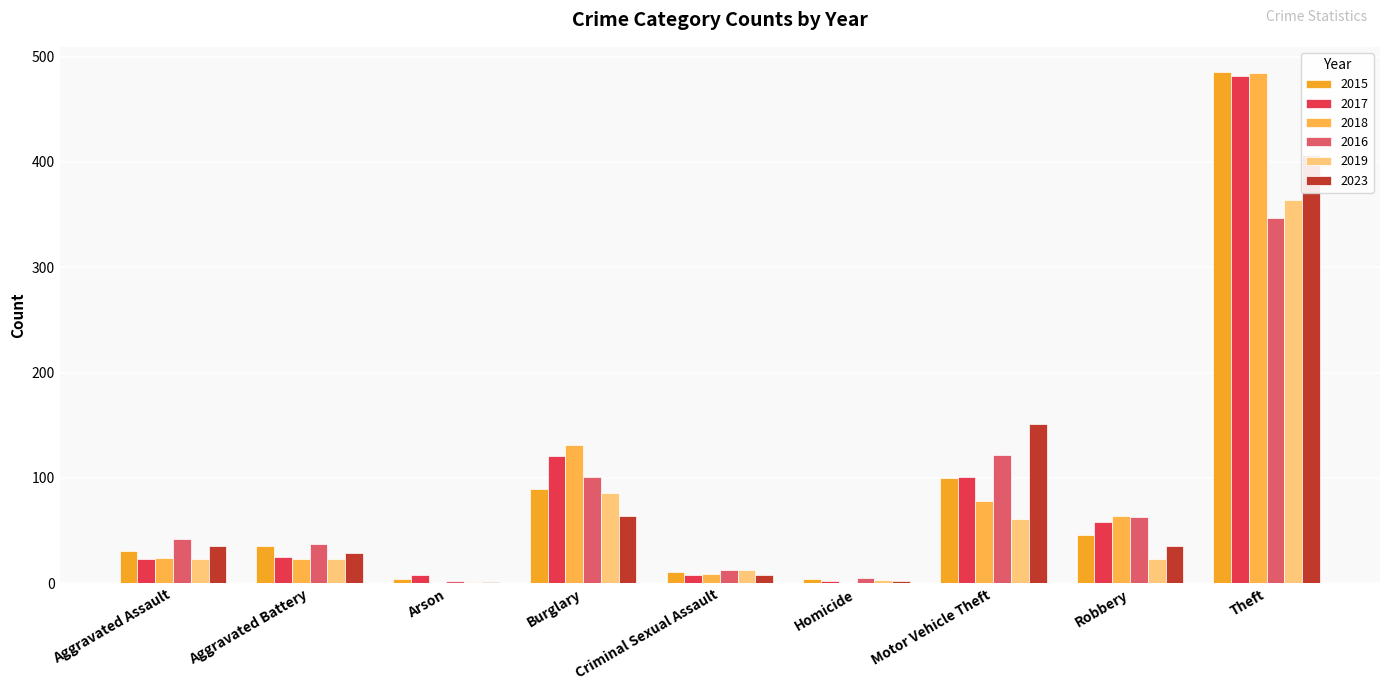

What is the label of the 1st bar from the right?

Theft